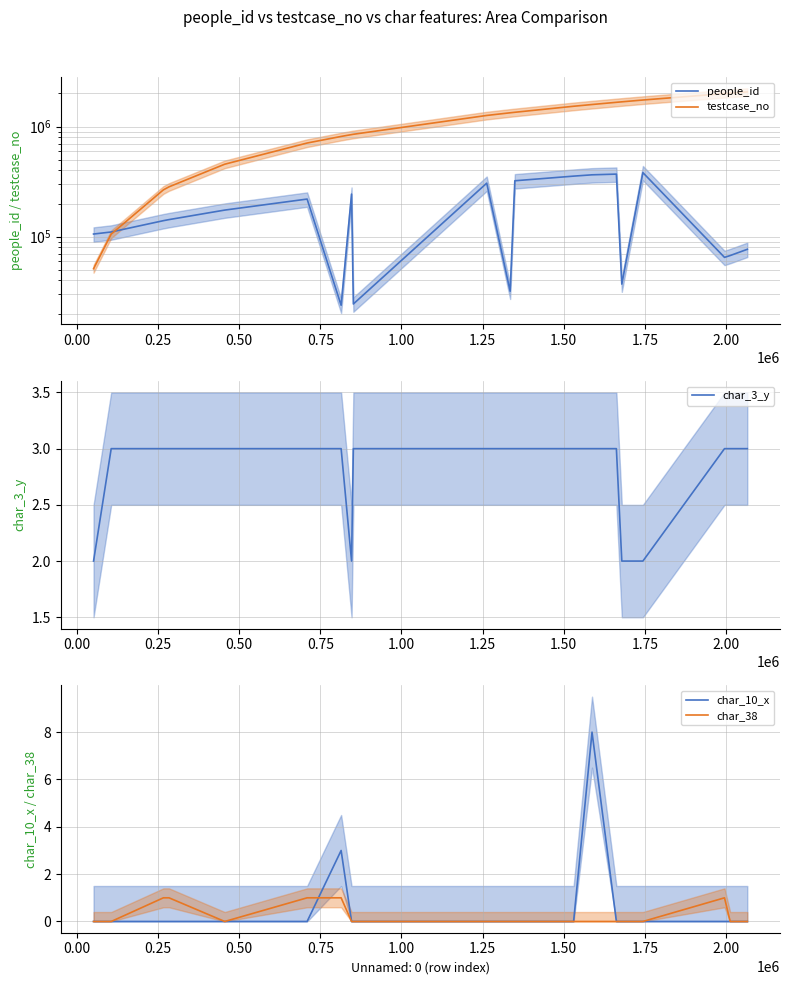

What is the difference between the second highest and second lowest values in the people_id series?

345794